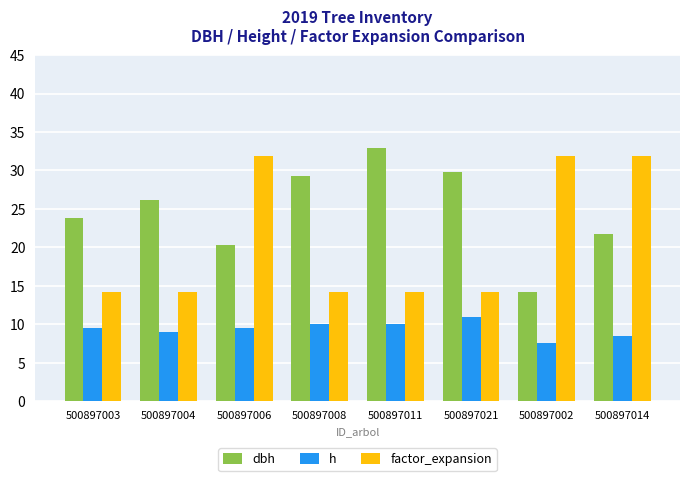

What is the average value of the dbh series?

24.7